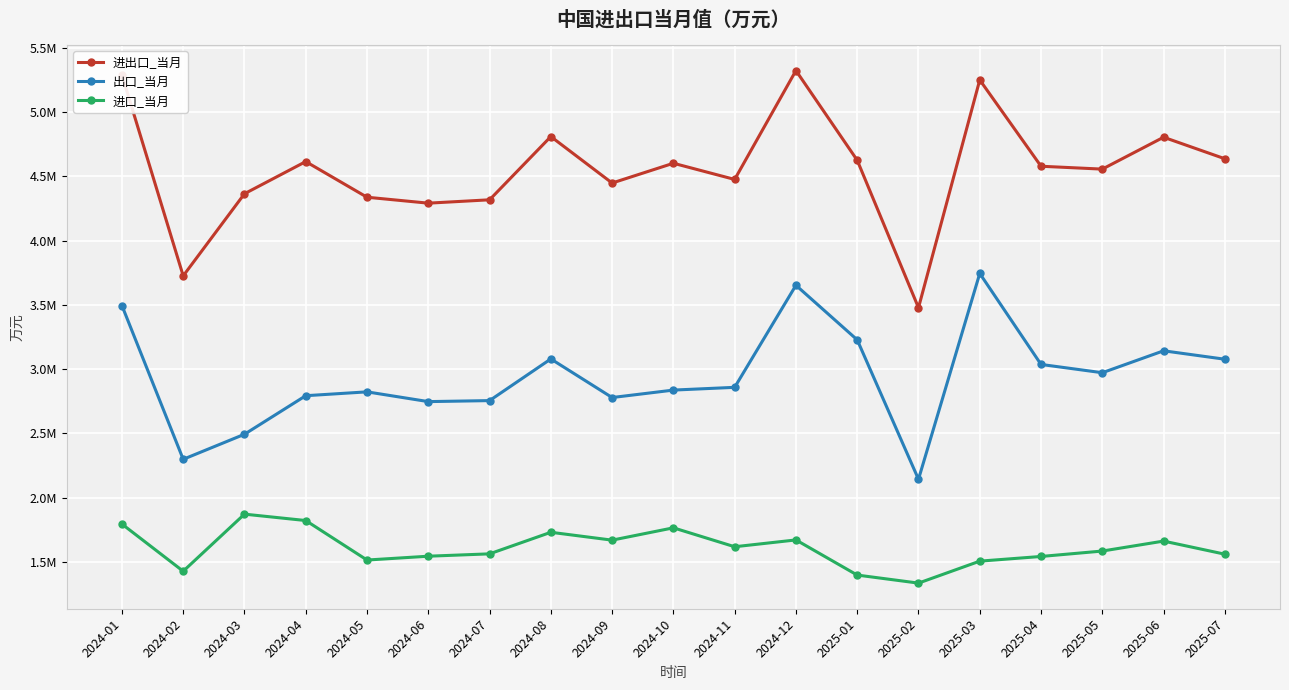

Does the chart have visible grid lines?

Yes